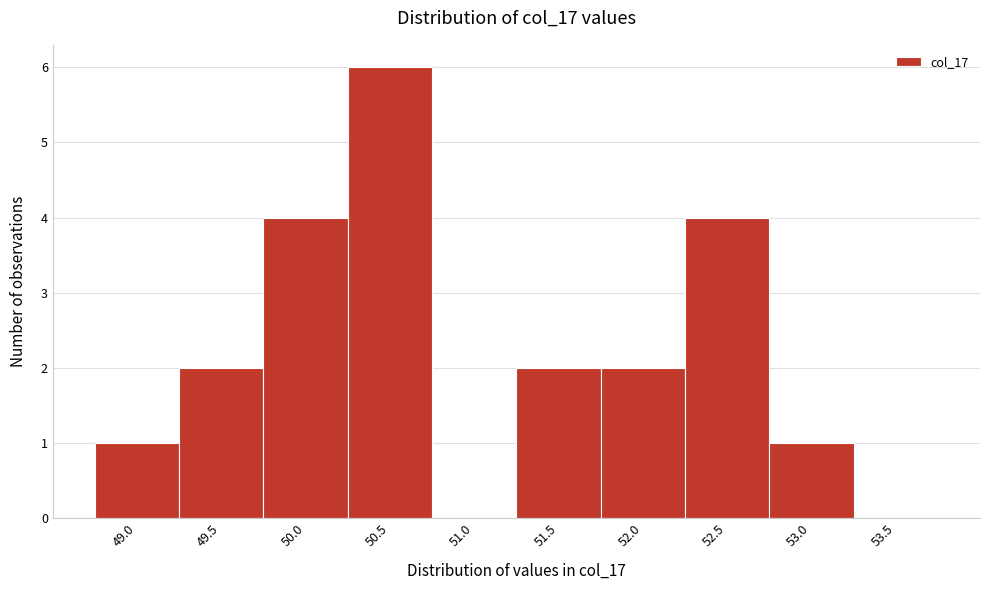

Reading left to right, what are all the values shown in this chart?

49.0=1	49.5=2	50.0=4	50.5=6	51.0=0	51.5=2	52.0=2	52.5=4	53.0=1	53.5=0